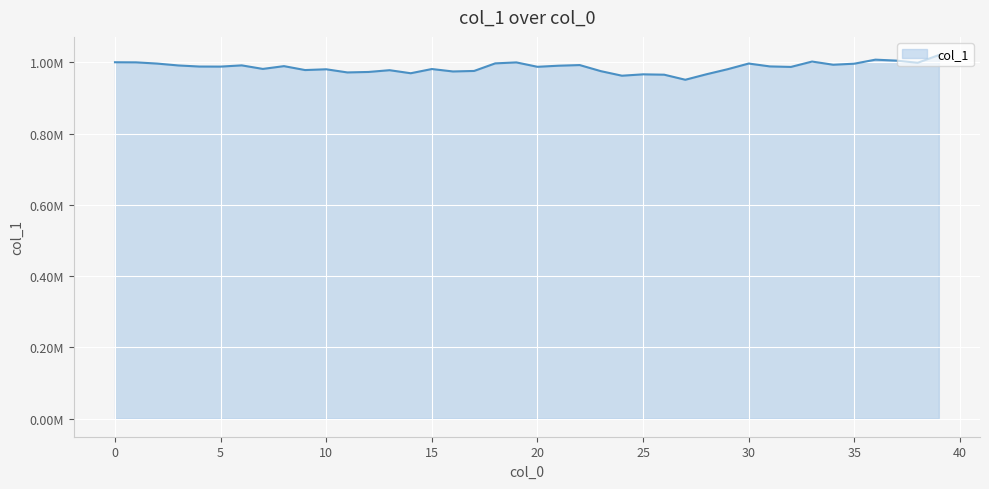

Reading left to right, extract all data points from this chart.

0=1000000.0	1=999727.9	2=996271.1	3=991031.8	4=987985.9	5=987805.6	6=991260.0	7=981307.3	8=989117.3	9=978116.8	10=980294.7	11=971449.2	12=972764.9	13=977725.4	14=969159.8	15=980998.7	16=974157.5	17=975596.6	18=996845.6	19=999590.4	20=987246.6	21=990343.2	22=992115.0	23=975049.6	24=962237.4	25=966105.0	26=965100.8	27=950893.4	28=966308.9	29=980445.3	30=996413.6	31=988331.6	32=986909.0	33=1001967.4	34=993068.1	35=995964.6	36=1007312.8	37=1004585.5	38=998531.7	39=1020192.2